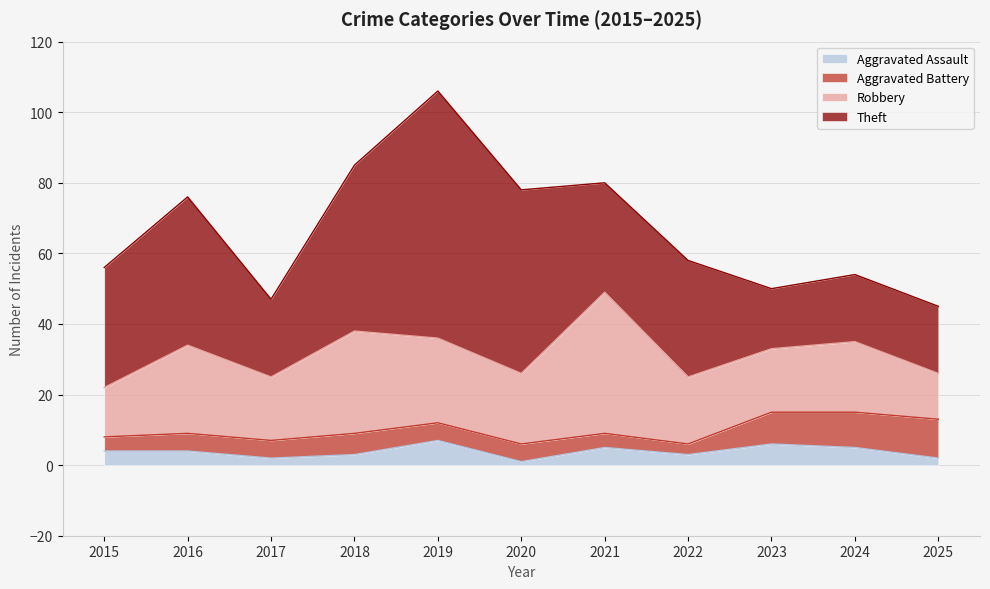

How many lines are shown in the chart?

4